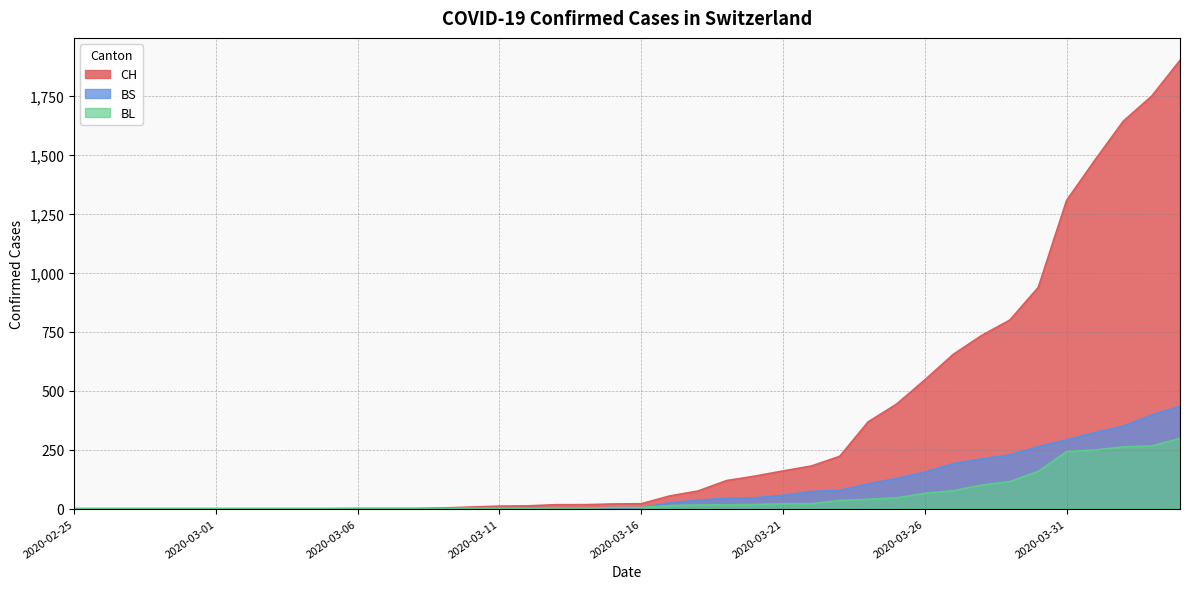

Which has a higher value, 2020-03-20 or 2020-02-28?

2020-03-20